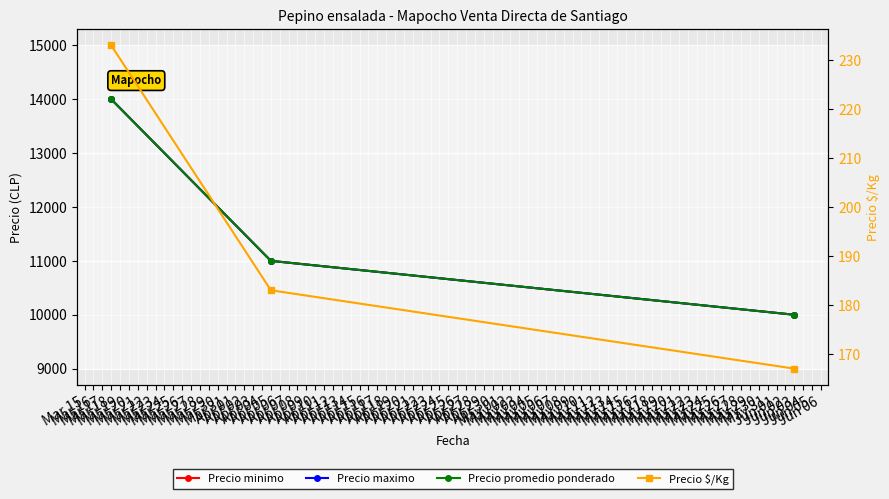

True or false: Precio maximo has a value of 14000 at Mar 18.

True